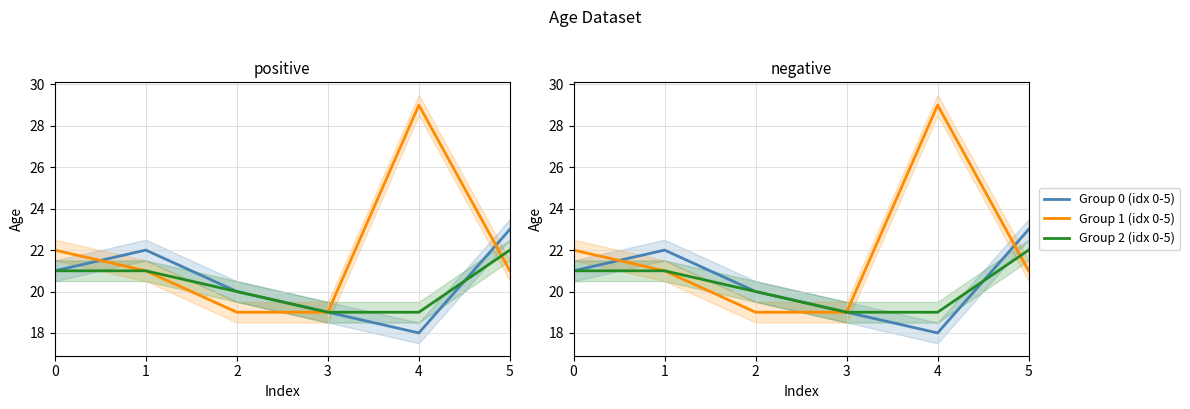

Does the chart display data point markers on the line(s)?

No